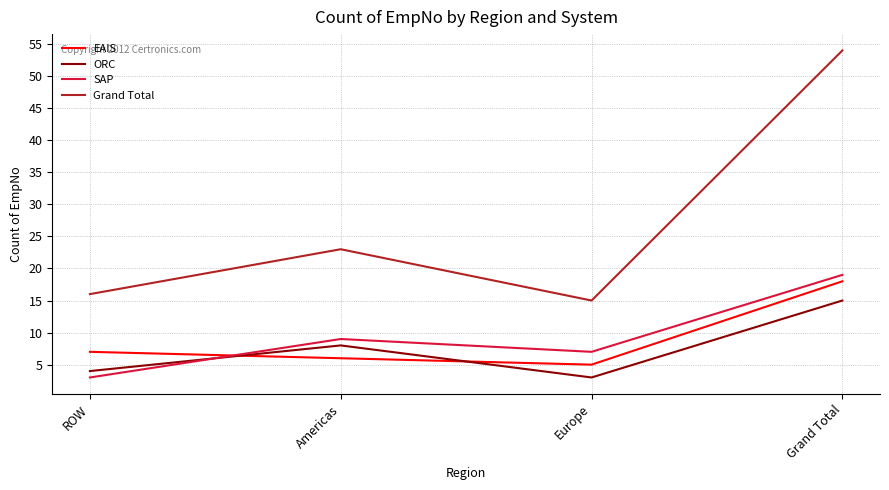

What is the difference between the maximum and second lowest values in the Grand Total series?

38